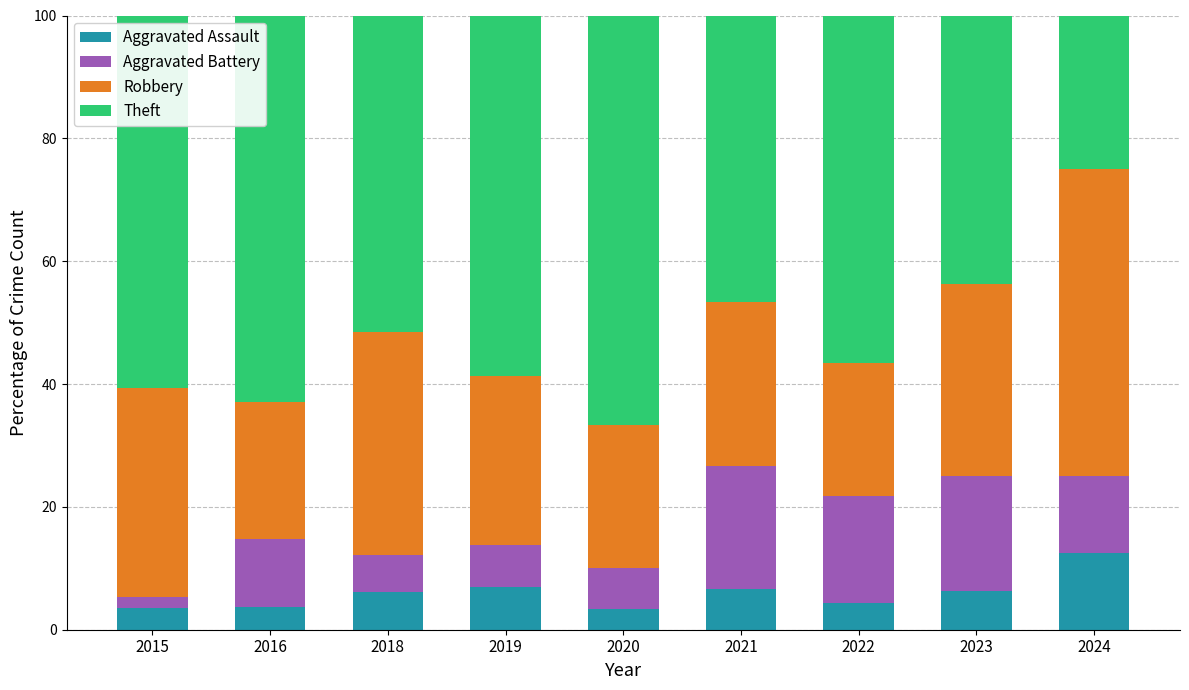

What is the average value of the Aggravated Assault series?

5.9